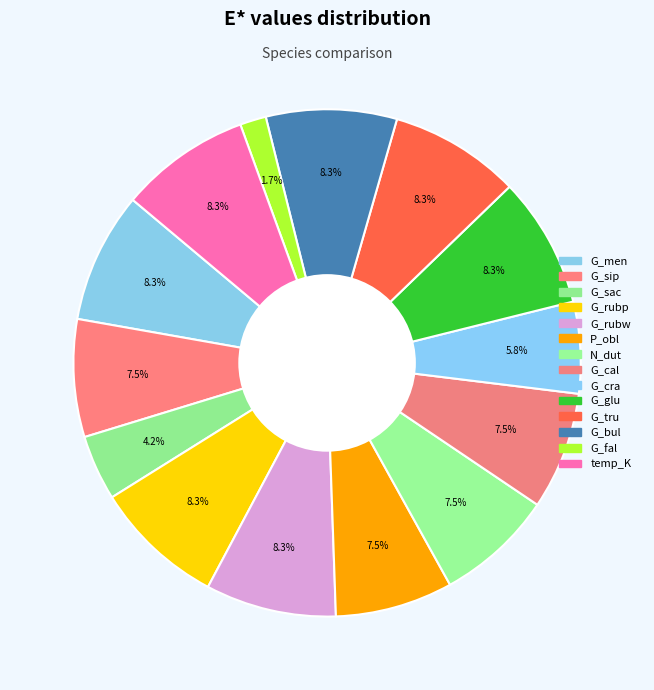

Rank the categories by value from lowest to highest.

G_fal, G_sac, G_cra, G_sip, P_obl, N_dut, G_cal, G_men, G_rubp, G_rubw, G_glu, G_tru, G_bul, temp_K